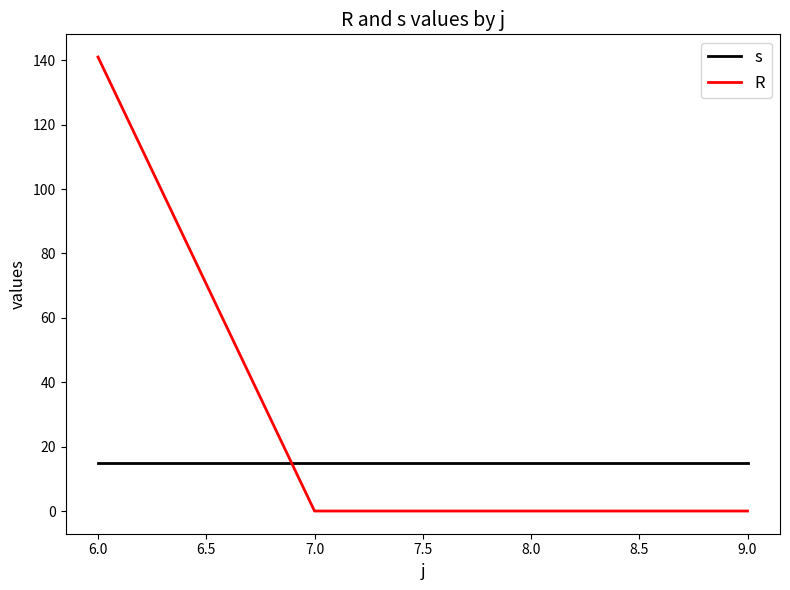

How many categories are shown in the chart?

4